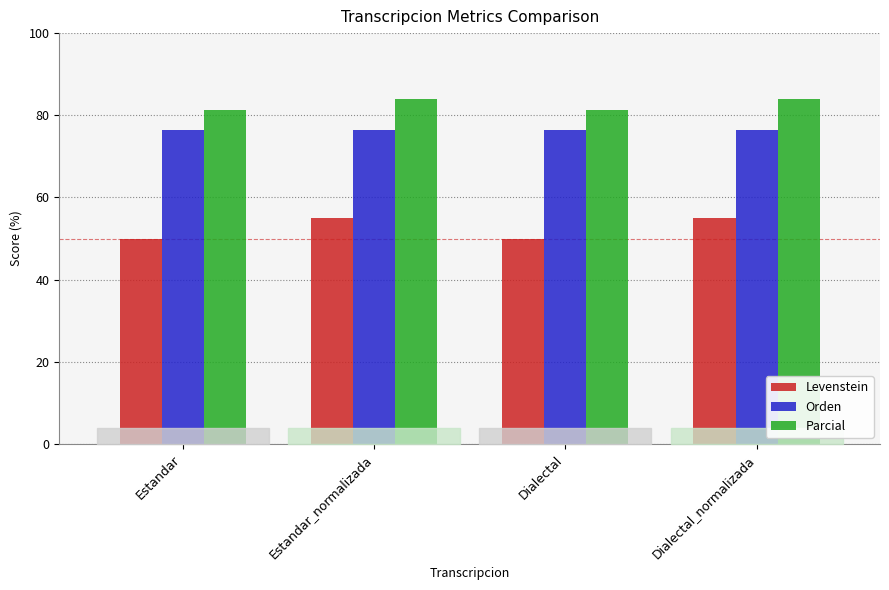

What is the value of the Levenstein bar at the 3rd from the left?

50.0